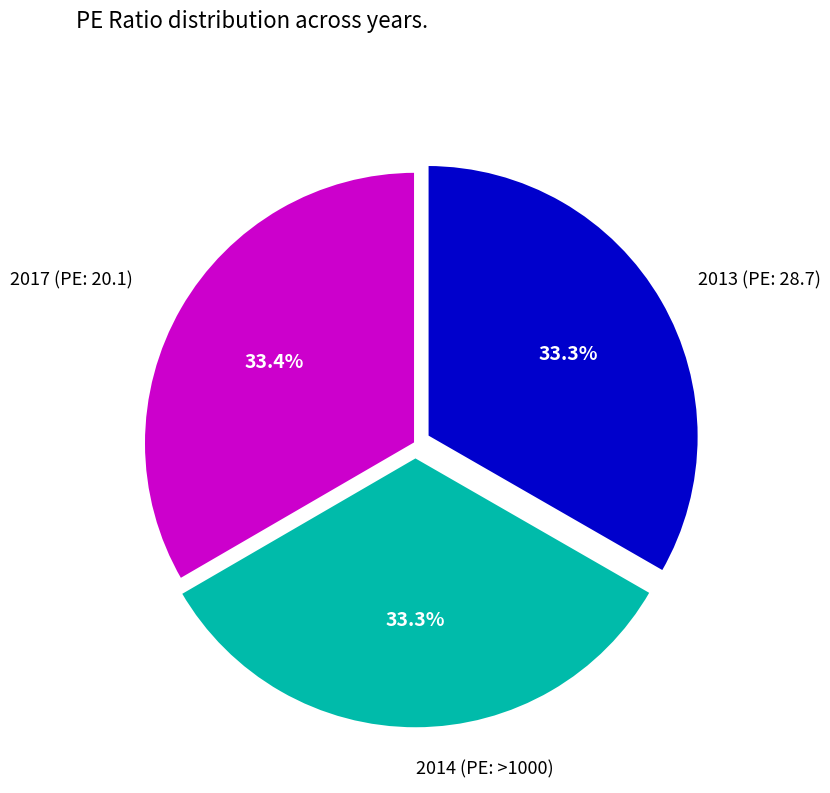

Is there any slice that represents more than half of the pie?

No